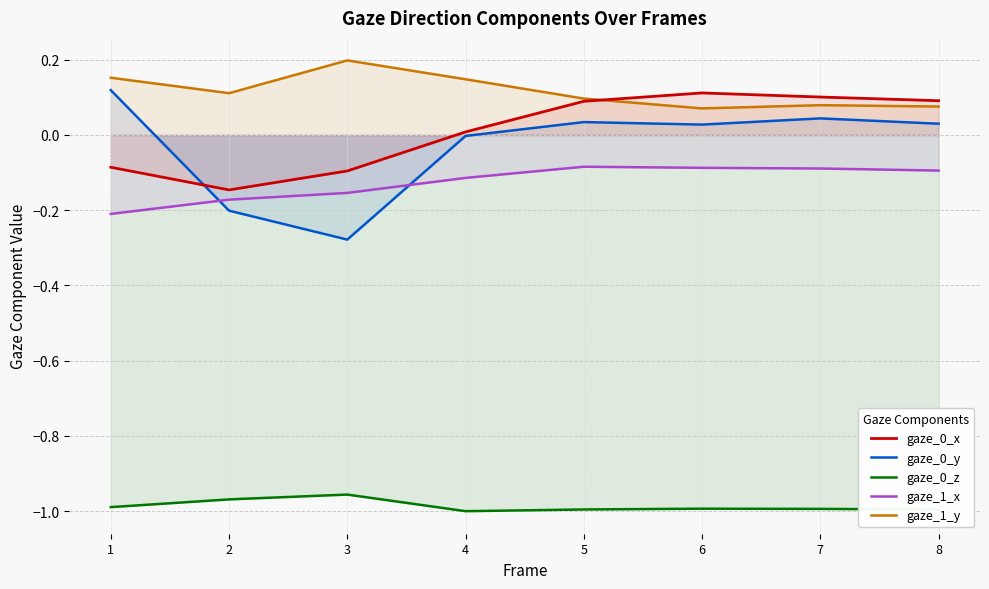

Which series has the widest spread of values?

gaze_0_y